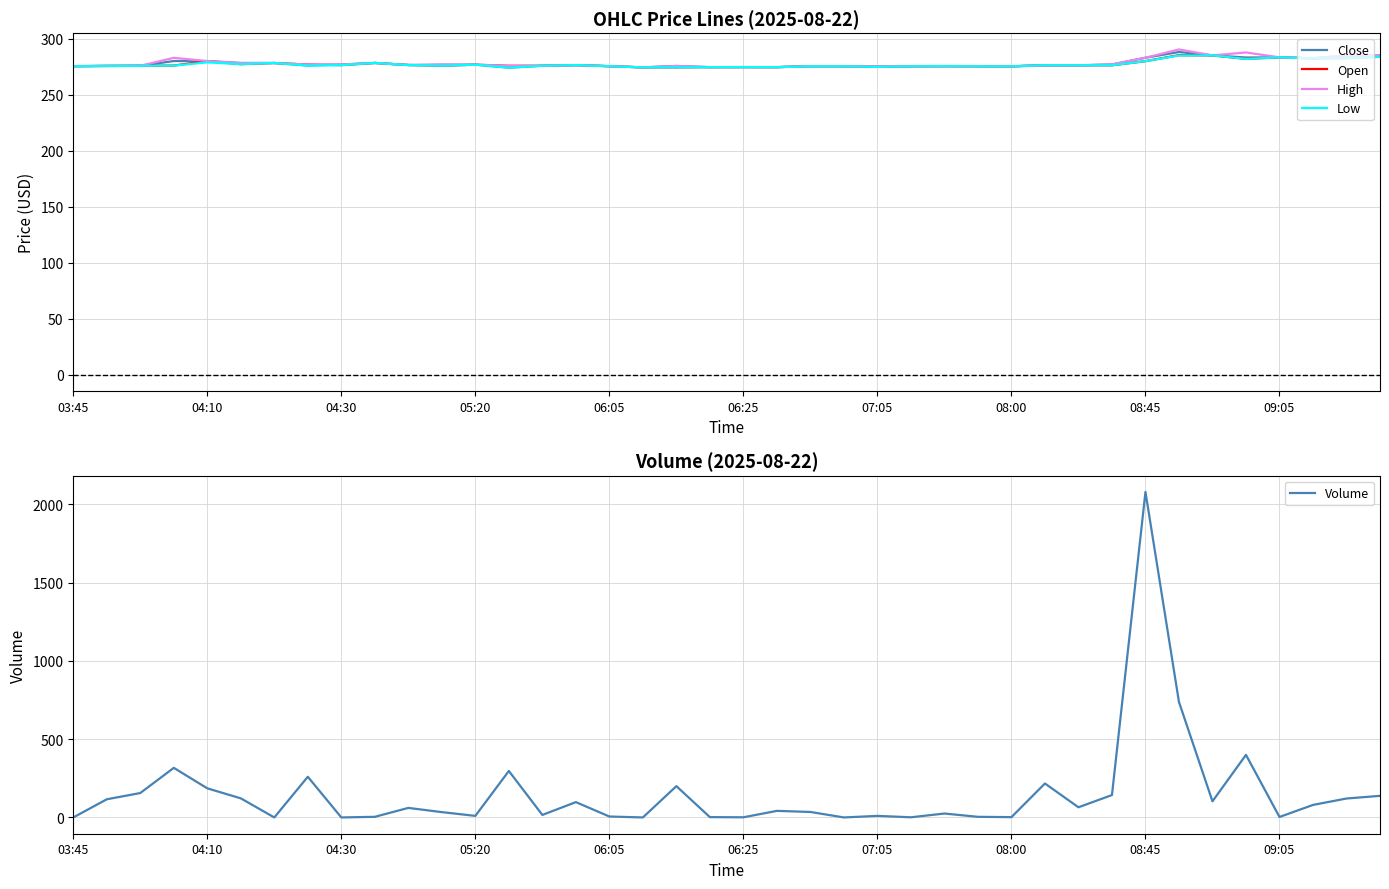

Read the Volume value at 22.

35.0